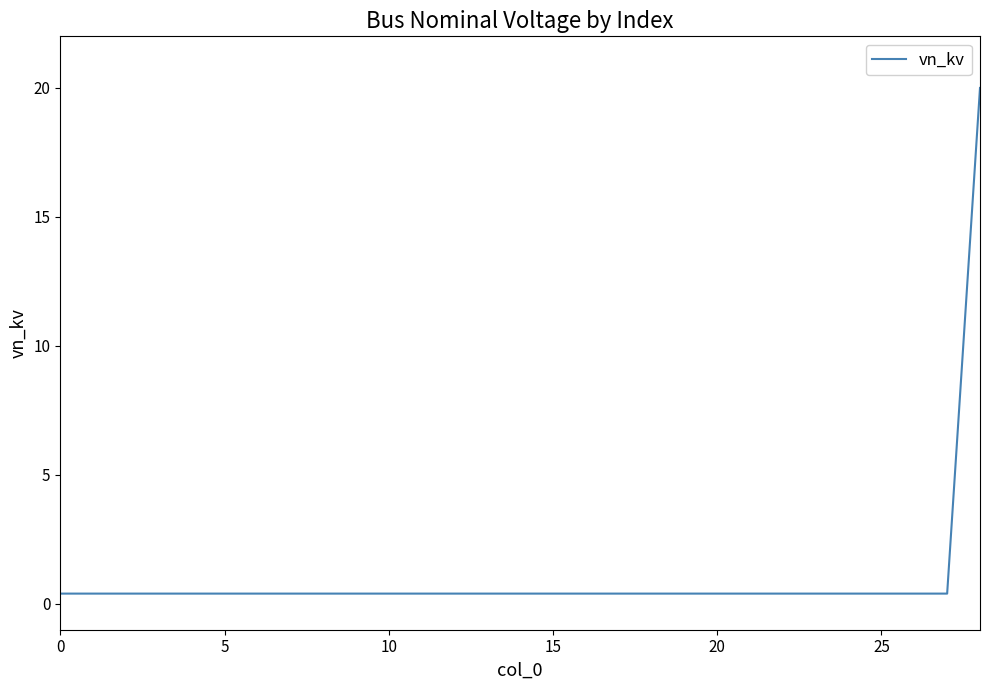

What is the maximum value shown in the chart?

20.0